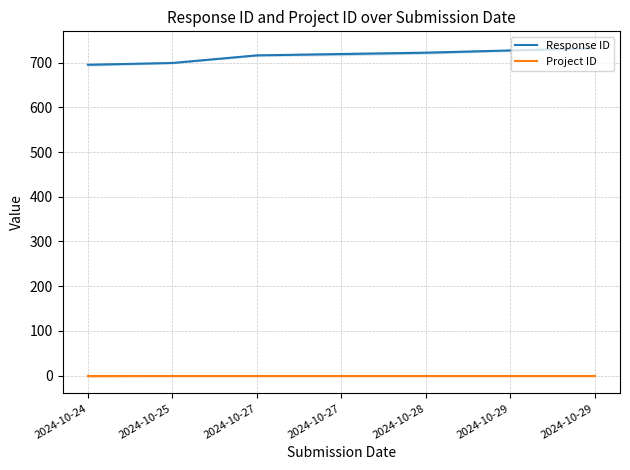

What are all the series names shown in the legend?

Response ID, Project ID